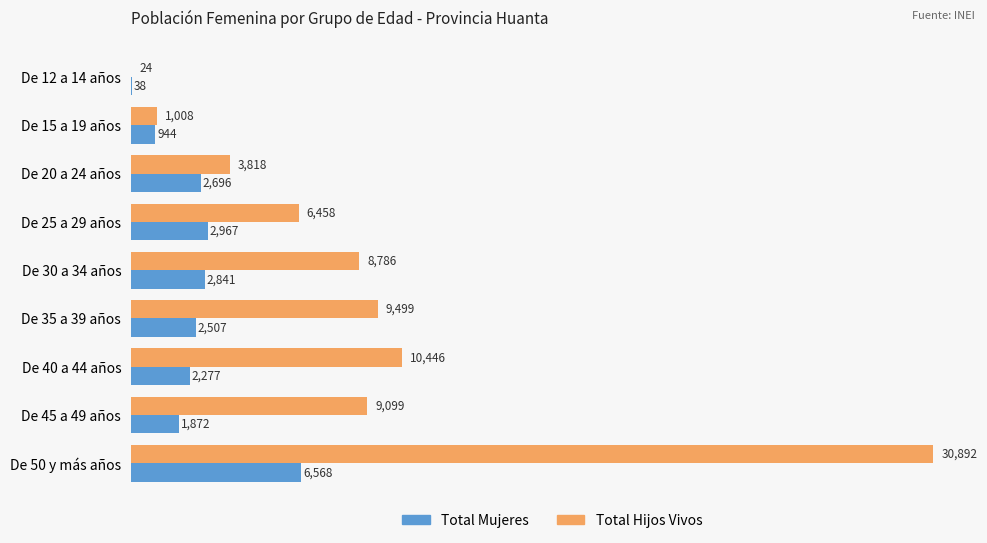

Where is Total Hijos Vivos nearest to the value 15458?

De 40 a 44 años